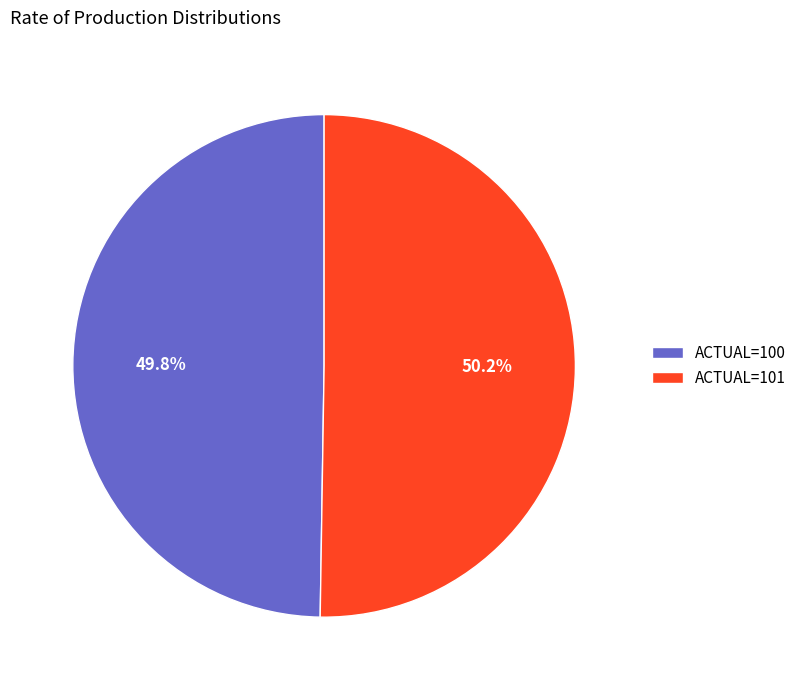

How much of the chart is everything except ACTUAL=101?

49.8%